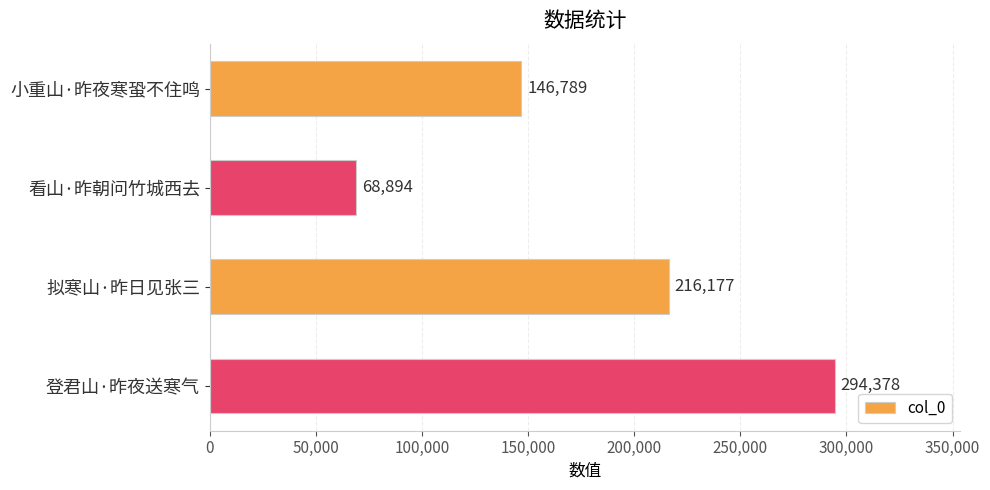

List the labels in order of value, largest first.

登君山·昨夜送寒气, 拟寒山·昨日见张三, 小重山·昨夜寒蛩不住鸣, 看山·昨朝问竹城西去